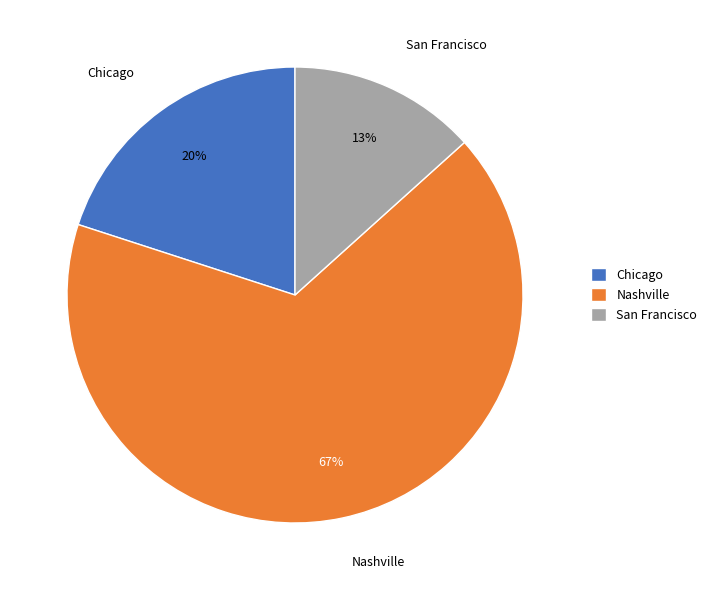

What is the smallest slice in the pie chart?

San Francisco